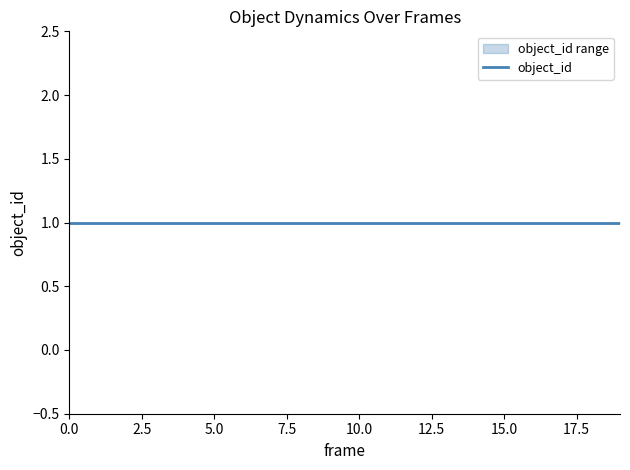

True or false: object_id and angular_speed intersect in this chart.

False